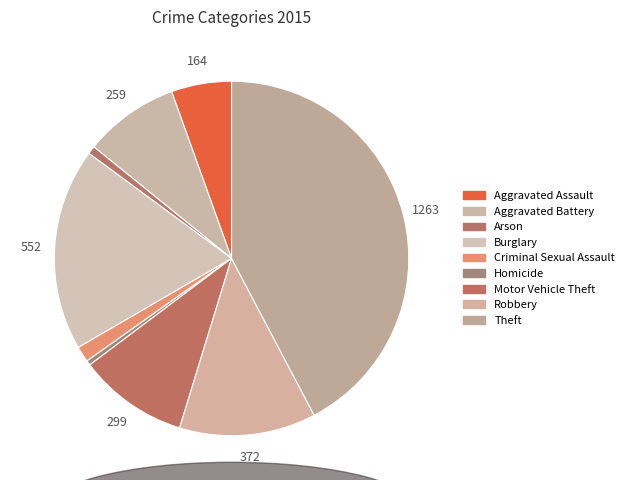

To the nearest percent, what is the difference between the largest and smallest slice percentages?

42%